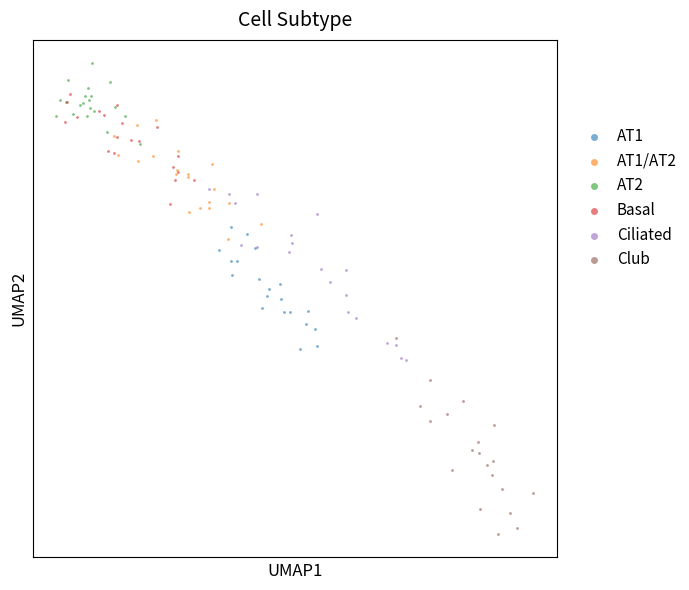

Which series has the largest Y range (max minus min)?

Club